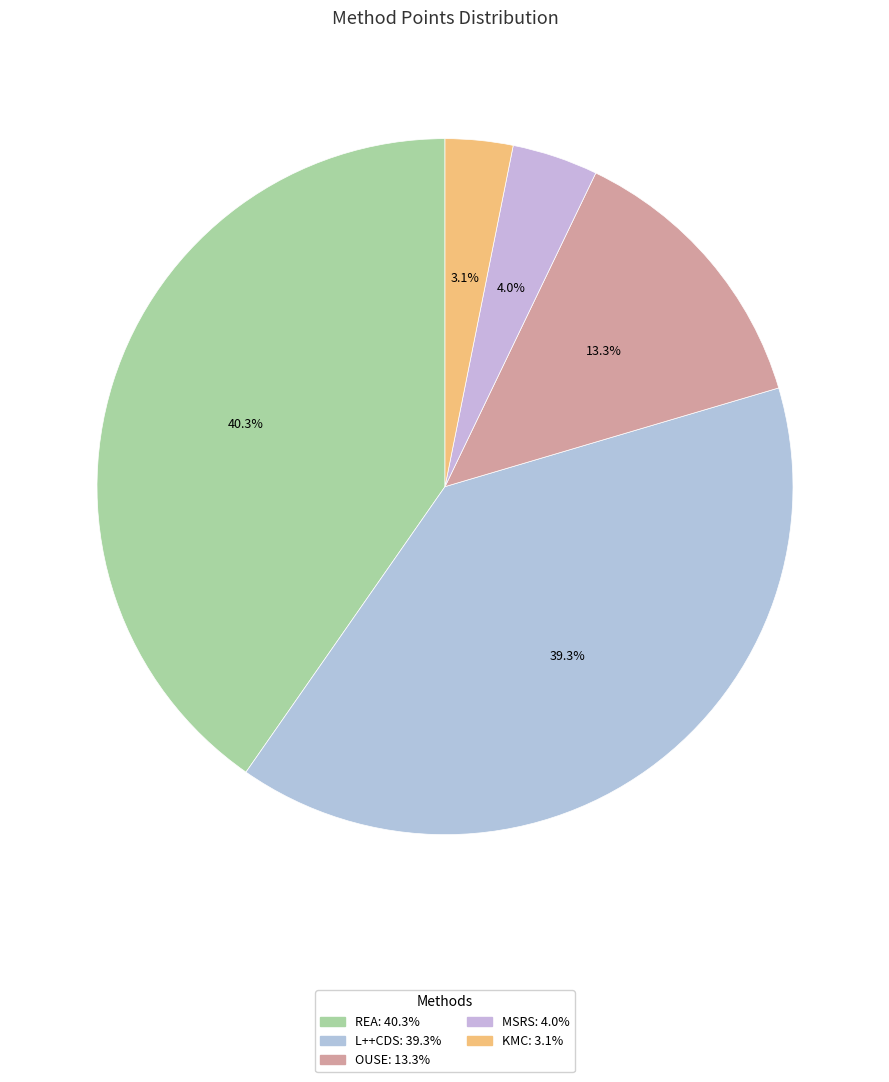

The L++CDS slice represents 45% of the pie. True or false?

False